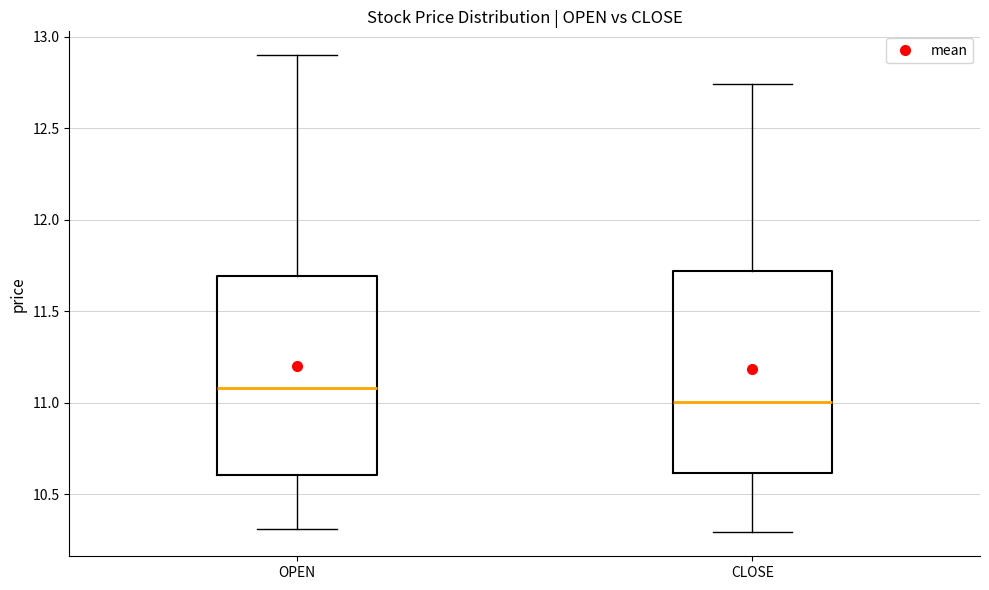

Where is the lower edge of the box for OPEN on the y-axis? The values are not printed on the chart, so give them approximately, as read against the axis.

10.60